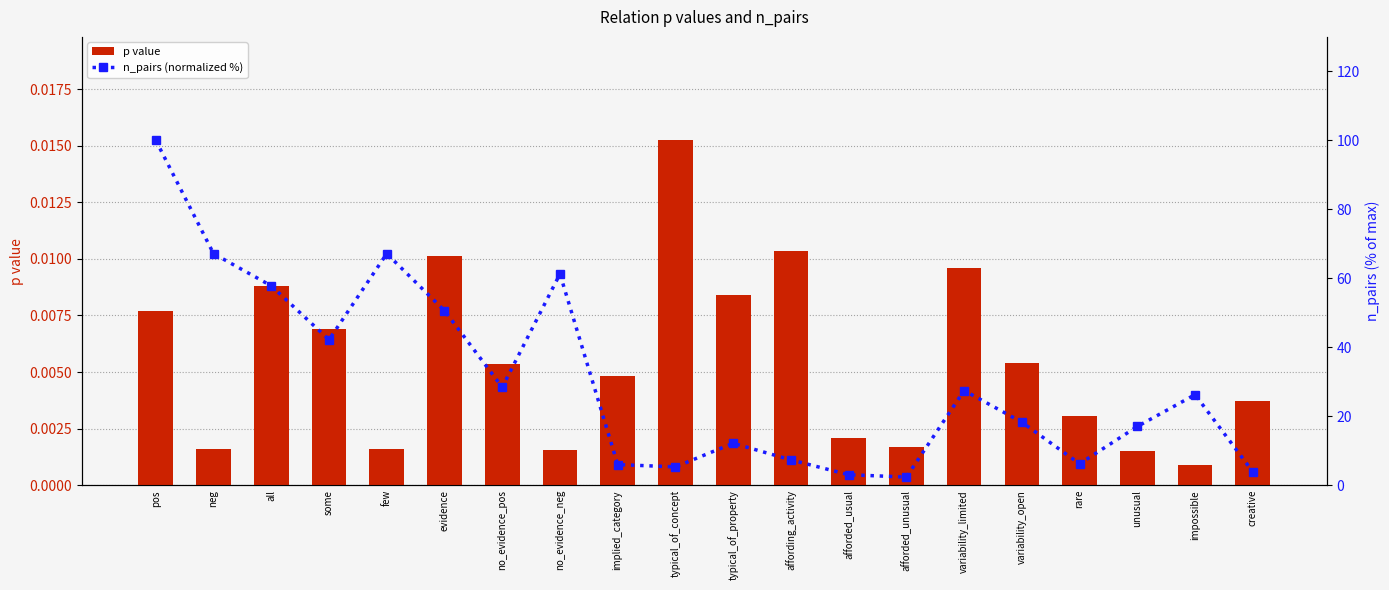

Which has a higher value, affording_activity or variability_limited?

affording_activity